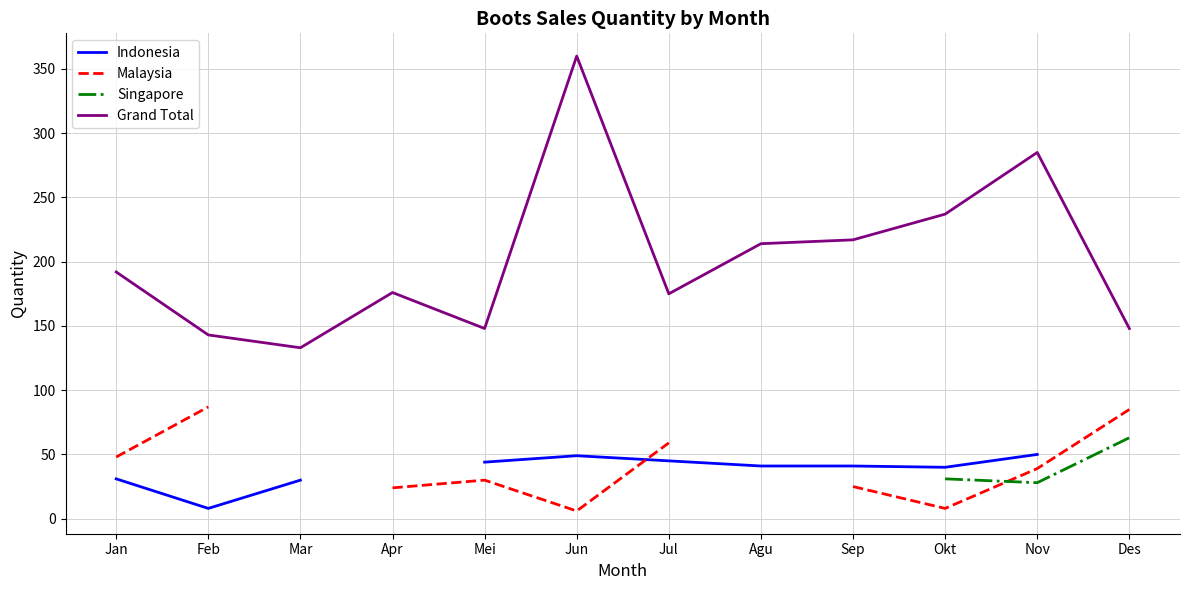

Which category has the highest value across all series?

Jun